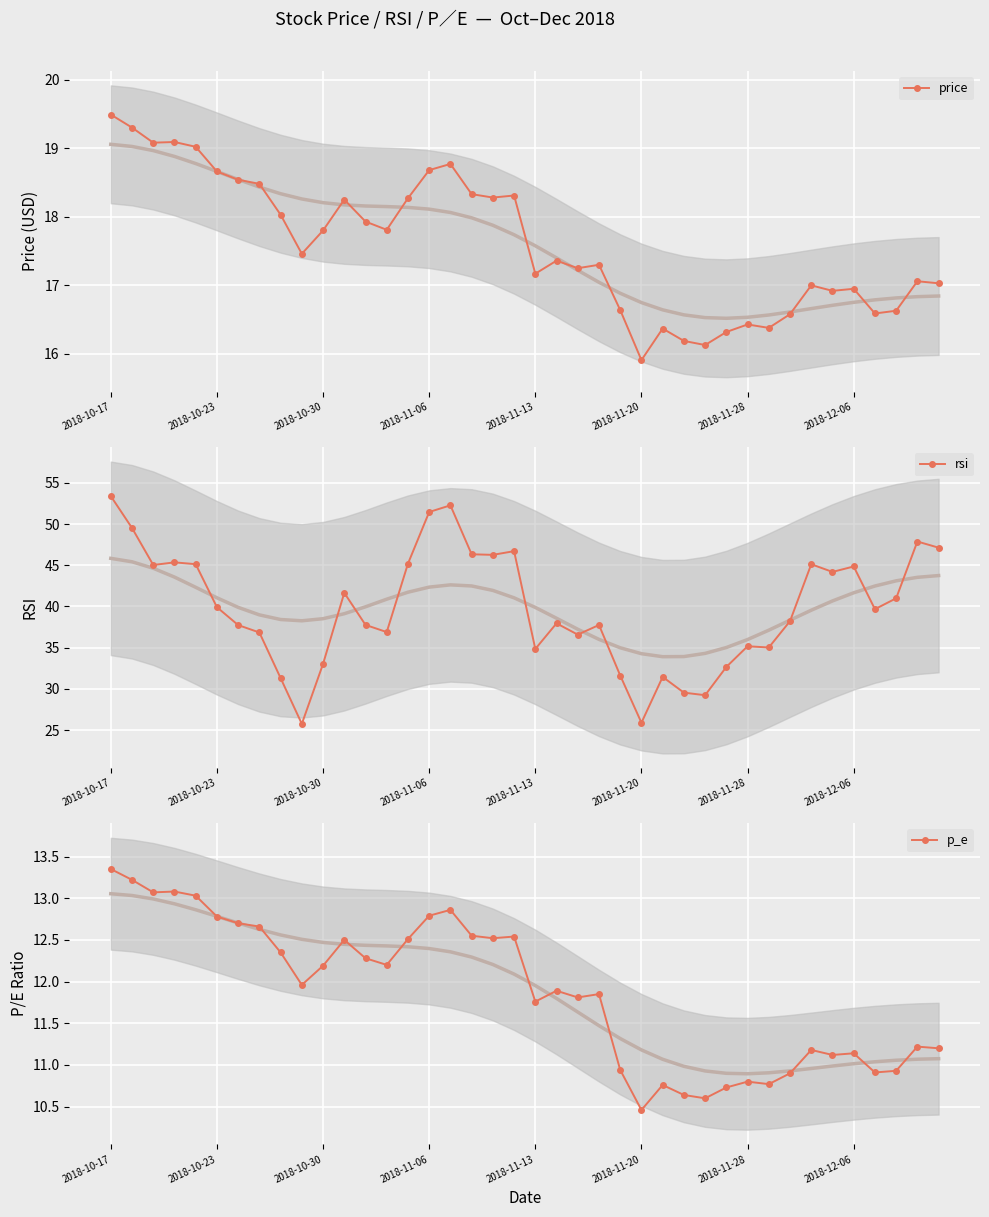

At which category is the sum across all series the highest?

2018-10-17